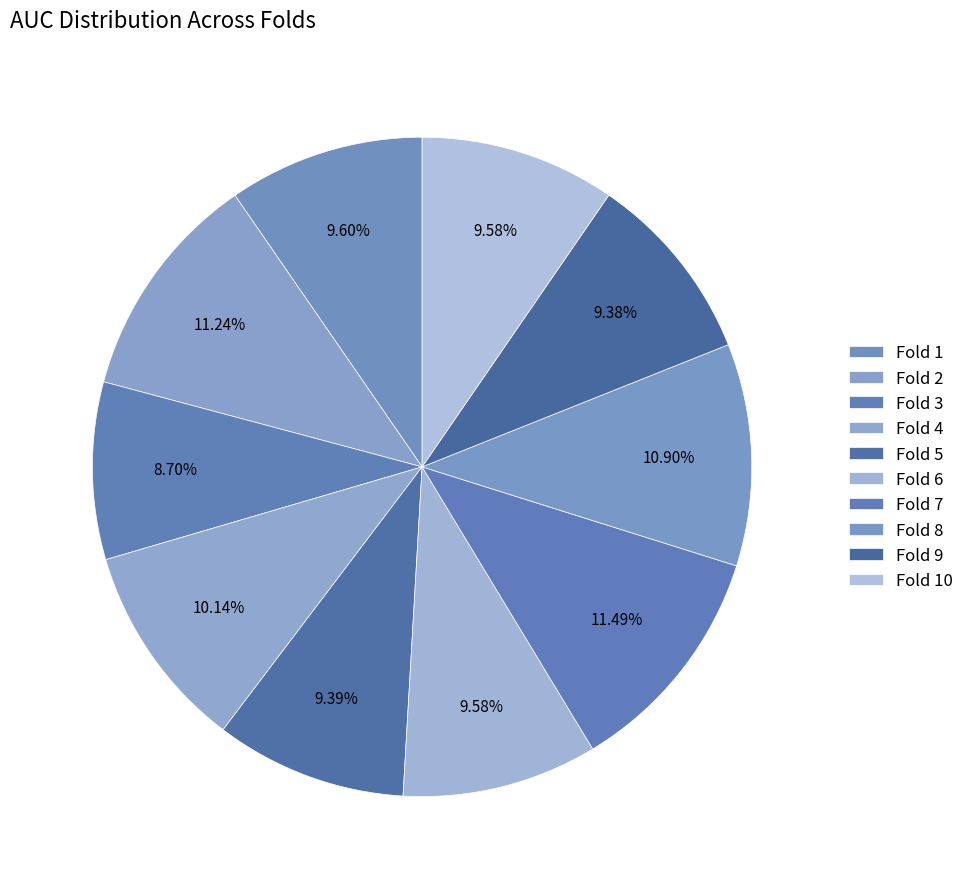

To the nearest percent, what is the average slice percentage?

10%